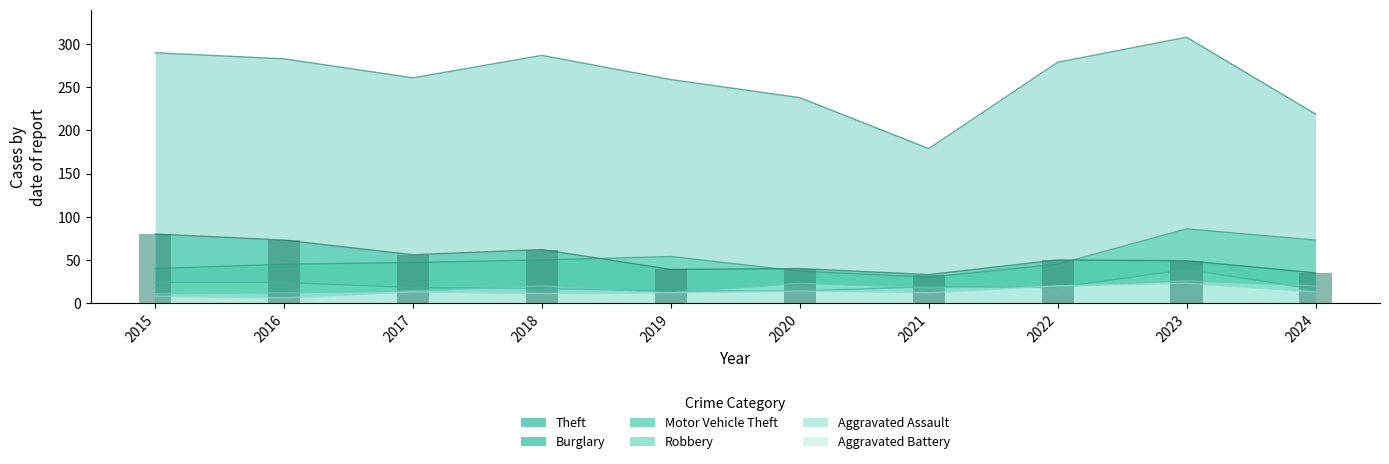

Where is Robbery nearest to the value 26?

2015